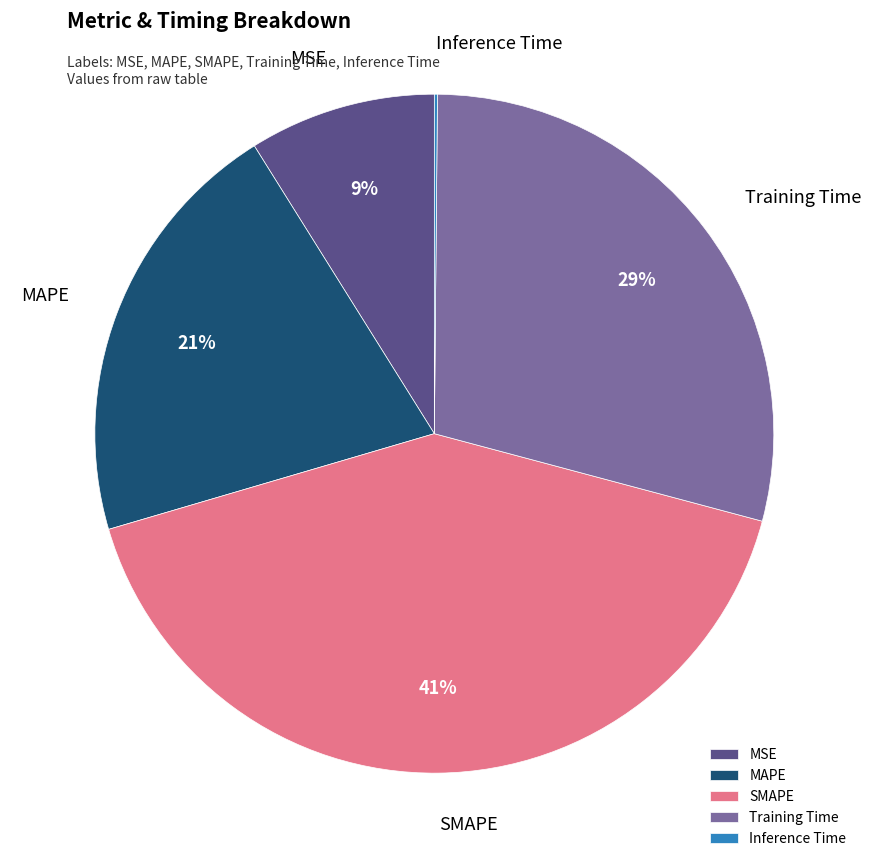

Is the sum of MSE and MAPE greater than half?

No